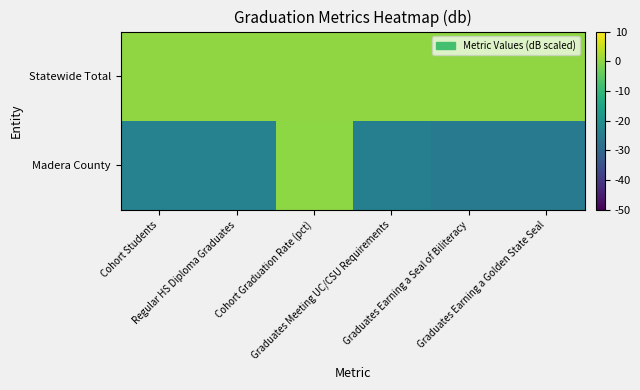

Which series has the largest range (max minus min)?

Madera County